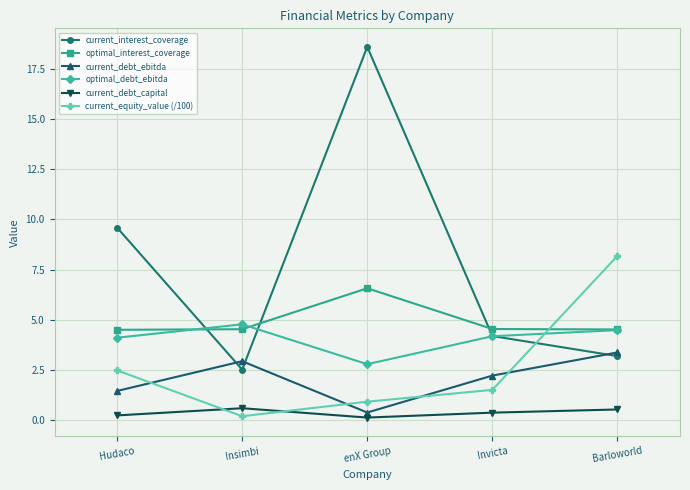

What are all the series names shown in the legend?

current_interest_coverage, optimal_interest_coverage, current_debt_ebitda, optimal_debt_ebitda, current_debt_capital, current_equity_value (/100)